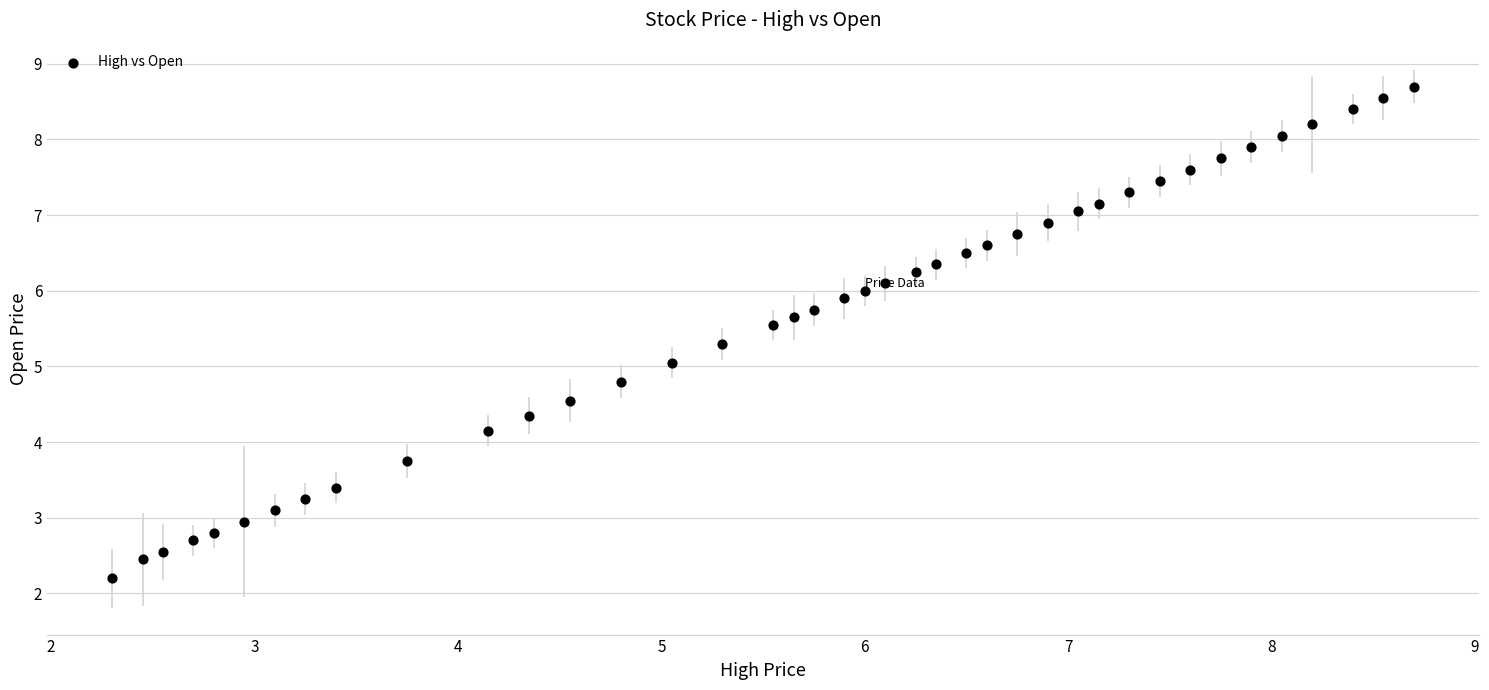

What is the range of Y values (max minus min)?

6.5